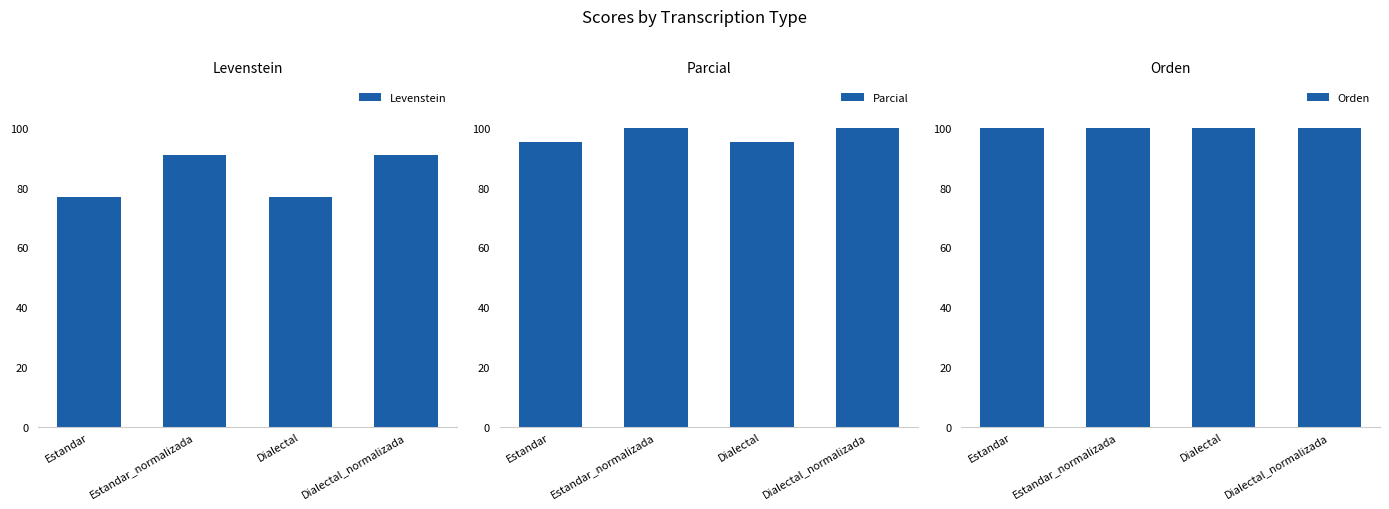

The Orden series shows 139.3 at Estandar_normalizada. True or false?

False